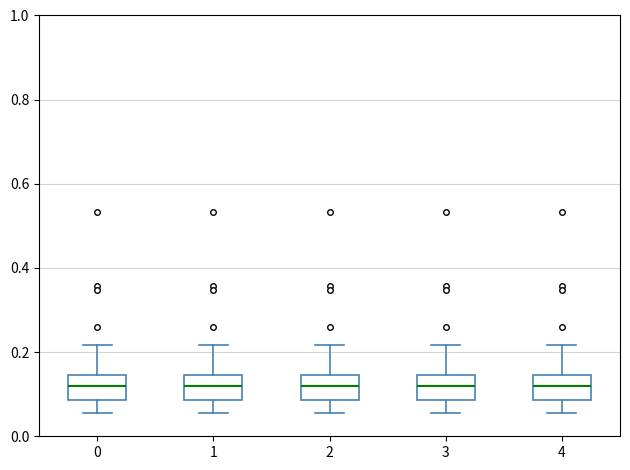

Reading left to right, read every box against the y-axis: the position of its median line, the range the box covers, and the ends of its whiskers. The values are not printed on the chart, so give them approximately, as read against the axis.

0: median 0.12, box 0.08 to 0.14, whiskers 0.06 to 0.22
1: median 0.12, box 0.08 to 0.14, whiskers 0.06 to 0.22
2: median 0.12, box 0.08 to 0.14, whiskers 0.06 to 0.22
3: median 0.12, box 0.08 to 0.14, whiskers 0.06 to 0.22
4: median 0.12, box 0.08 to 0.14, whiskers 0.06 to 0.22